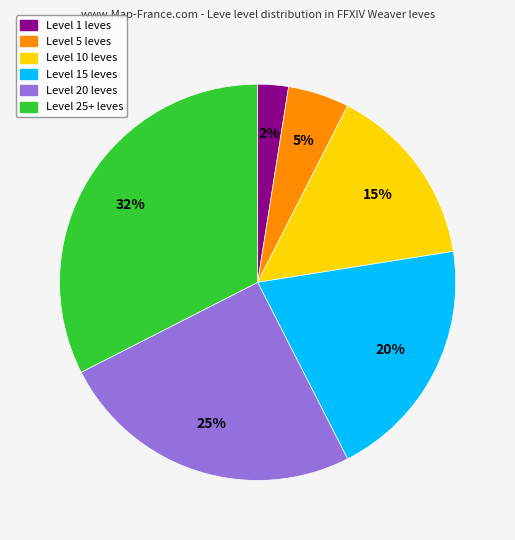

Rank the categories by value from highest to lowest.

Level 25+ leves, Level 20 leves, Level 15 leves, Level 10 leves, Level 5 leves, Level 1 leves